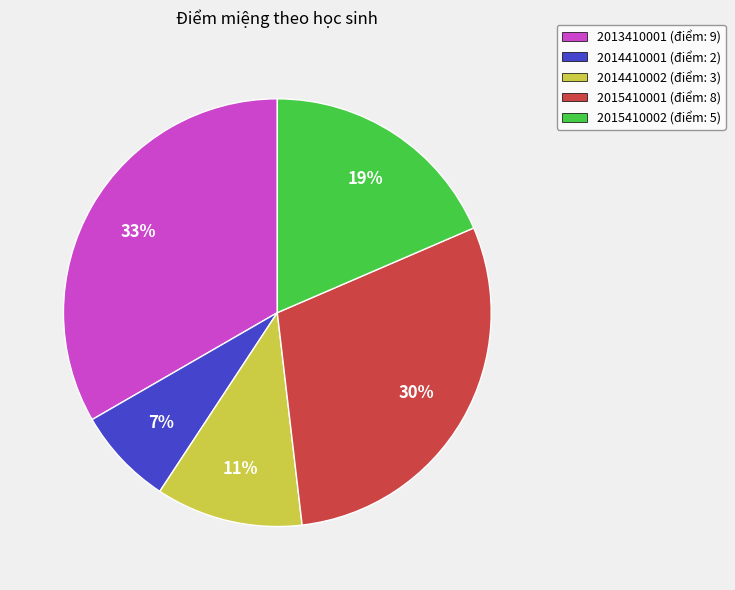

How many slices are in this pie chart?

5